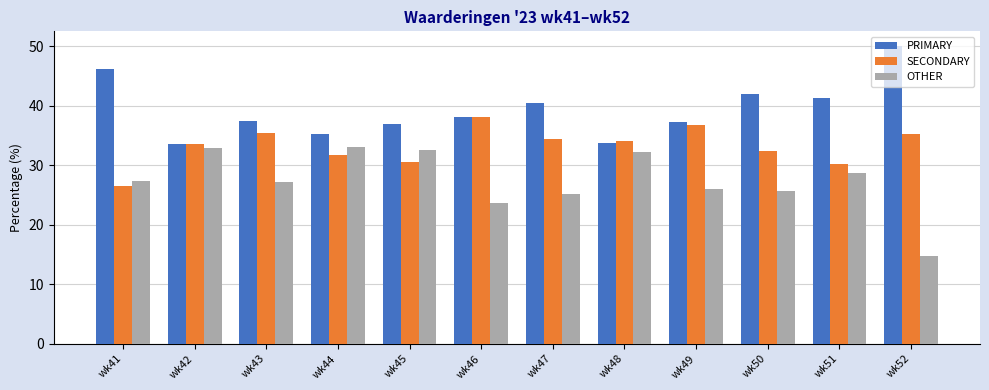

What is the difference between the second highest and second lowest values in the OTHER series?

9.2